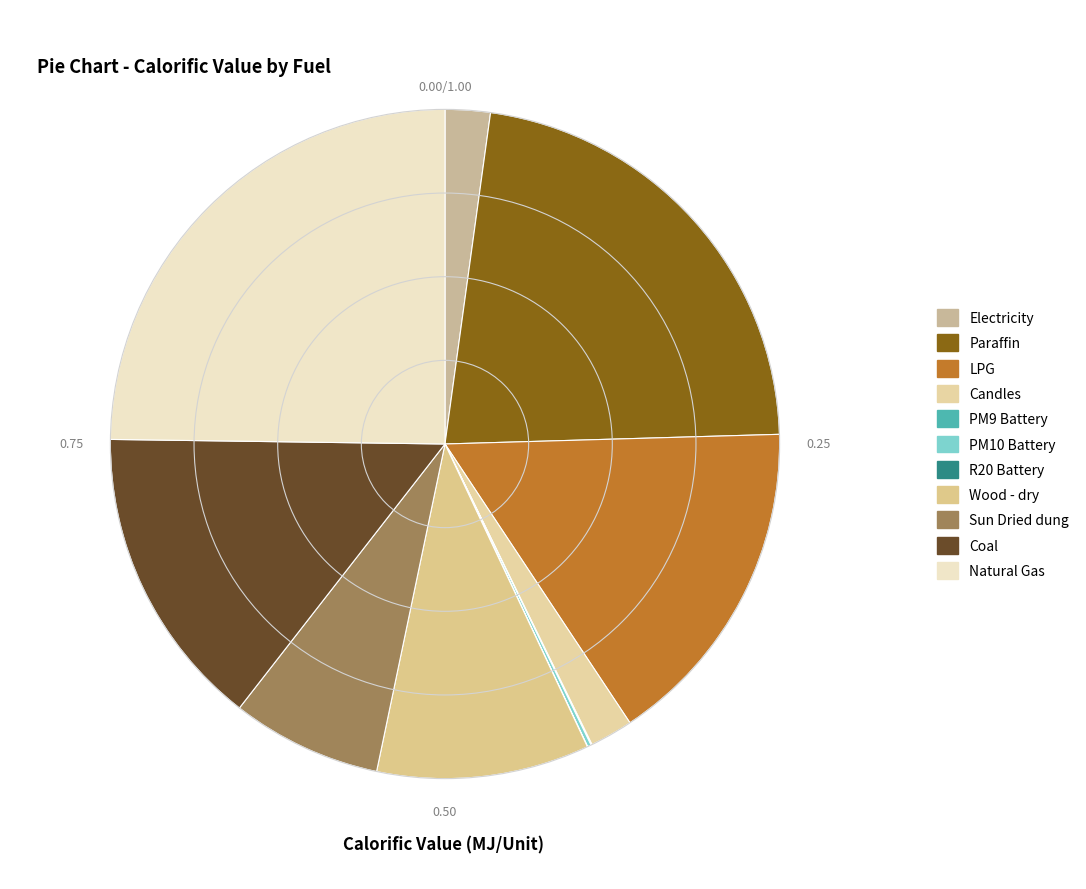

To the nearest percent, what is the difference between the largest and smallest slice percentages?

25%